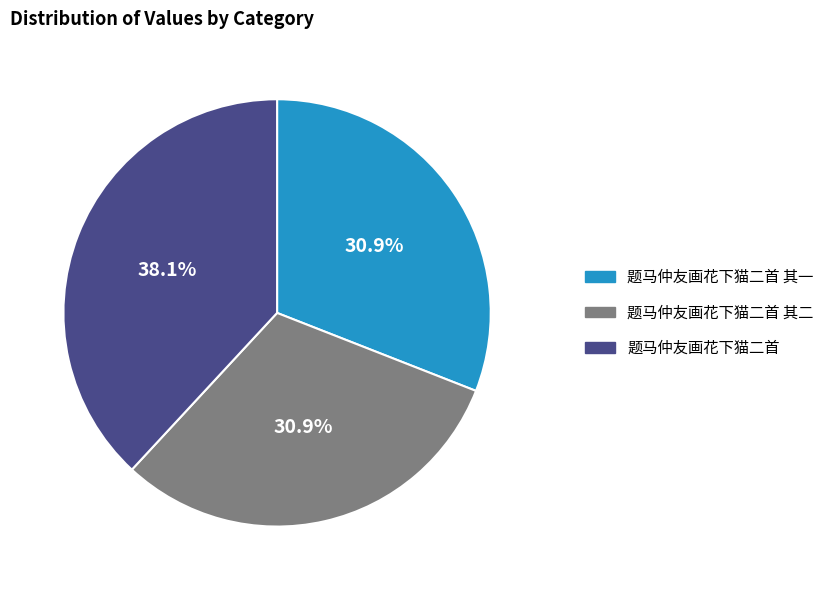

What percentage is NOT represented by 题马仲友画花下猫二首?

61.9%